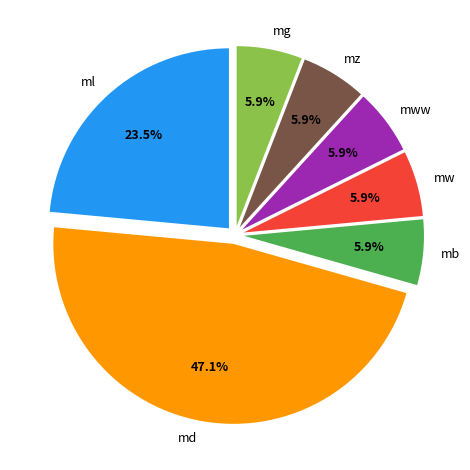

Is md the majority of the pie?

No